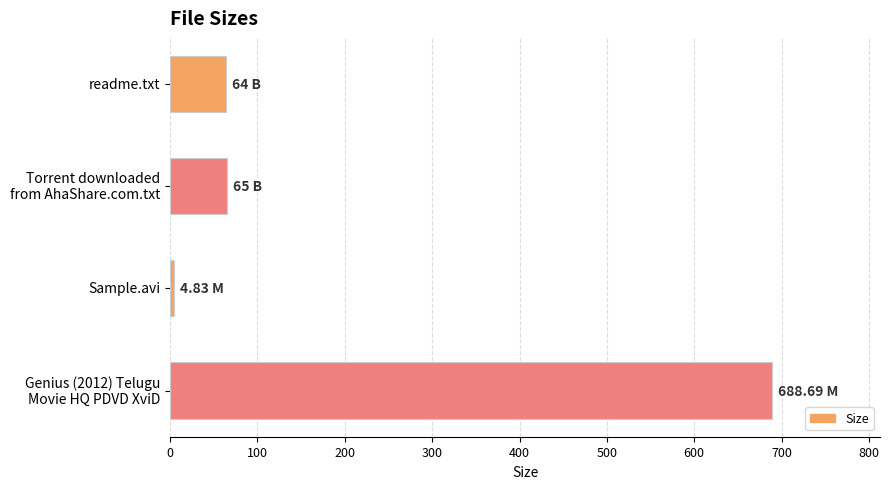

What is the greatest value displayed?

688.7